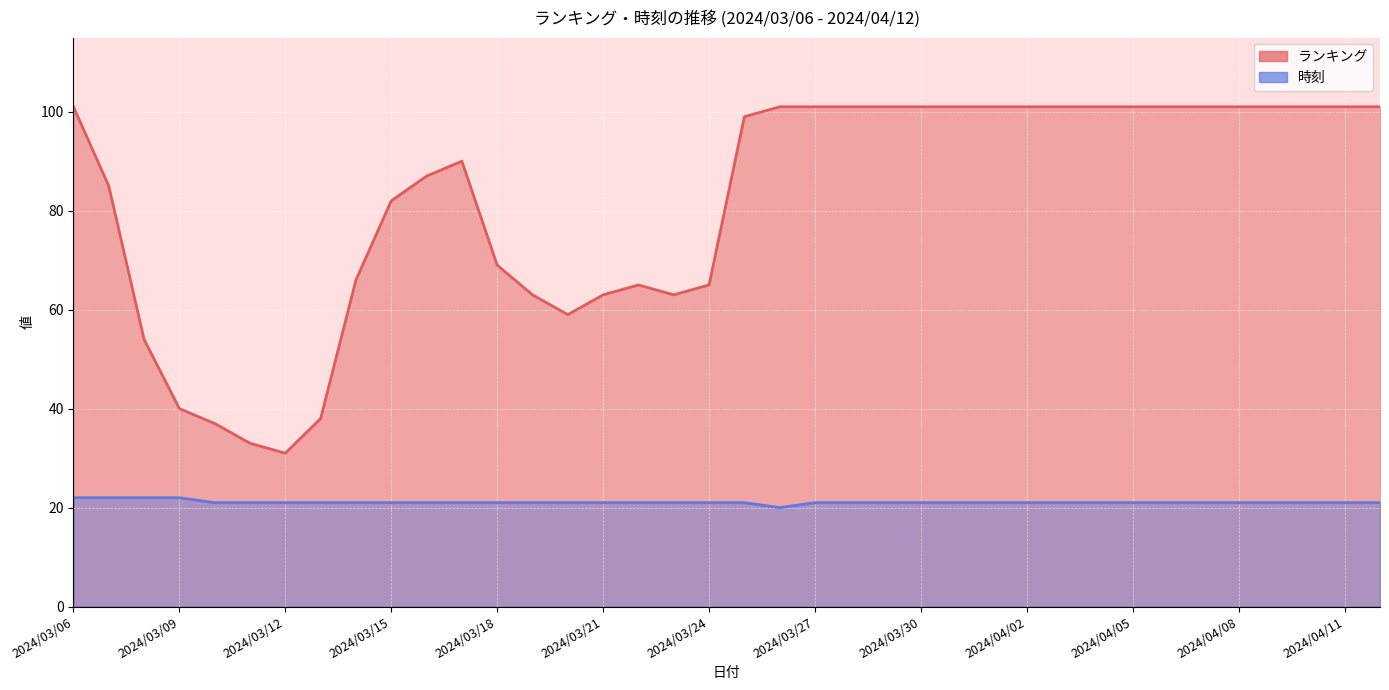

Is the value of 時刻 at 2024/04/11 greater than the value of ランキング at 2024/03/31?

No